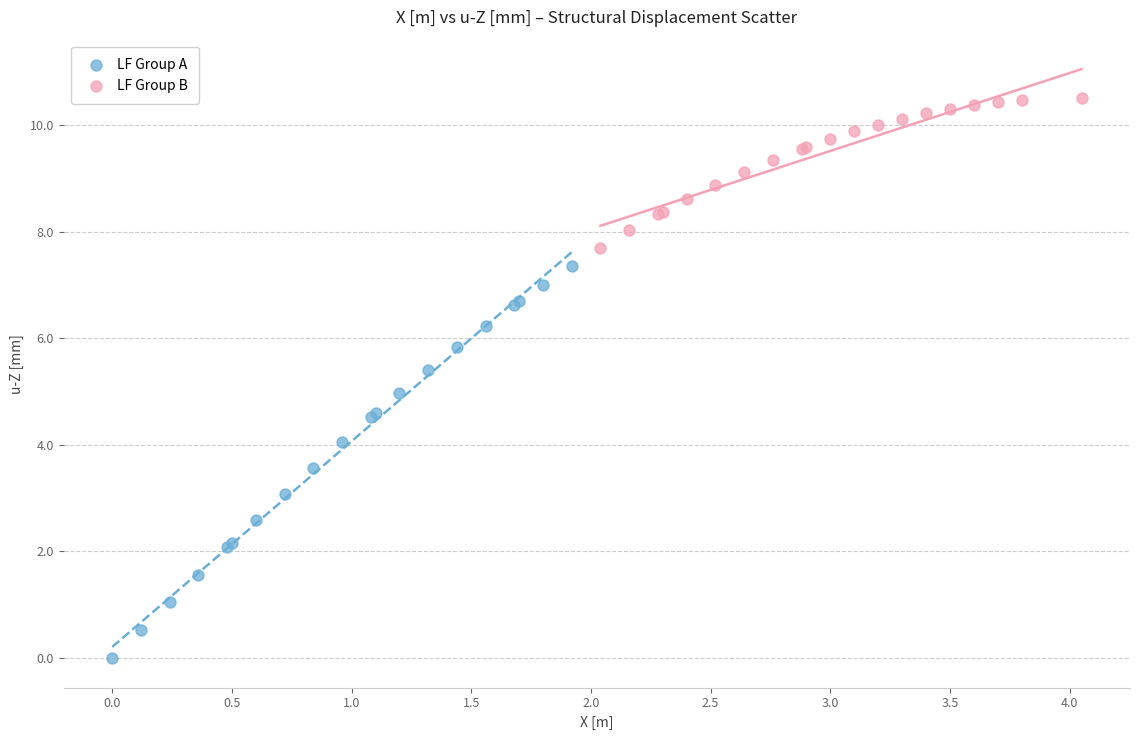

Which series reaches the maximum Y coordinate?

LF Group B